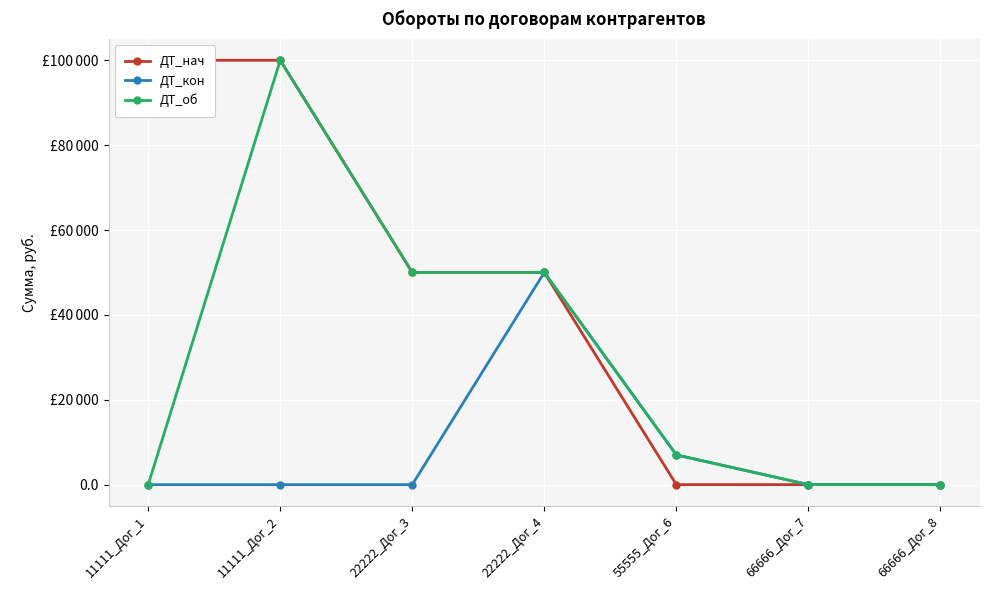

At which category does ДТ_кон reach its first local peak?

22222_Дог_4